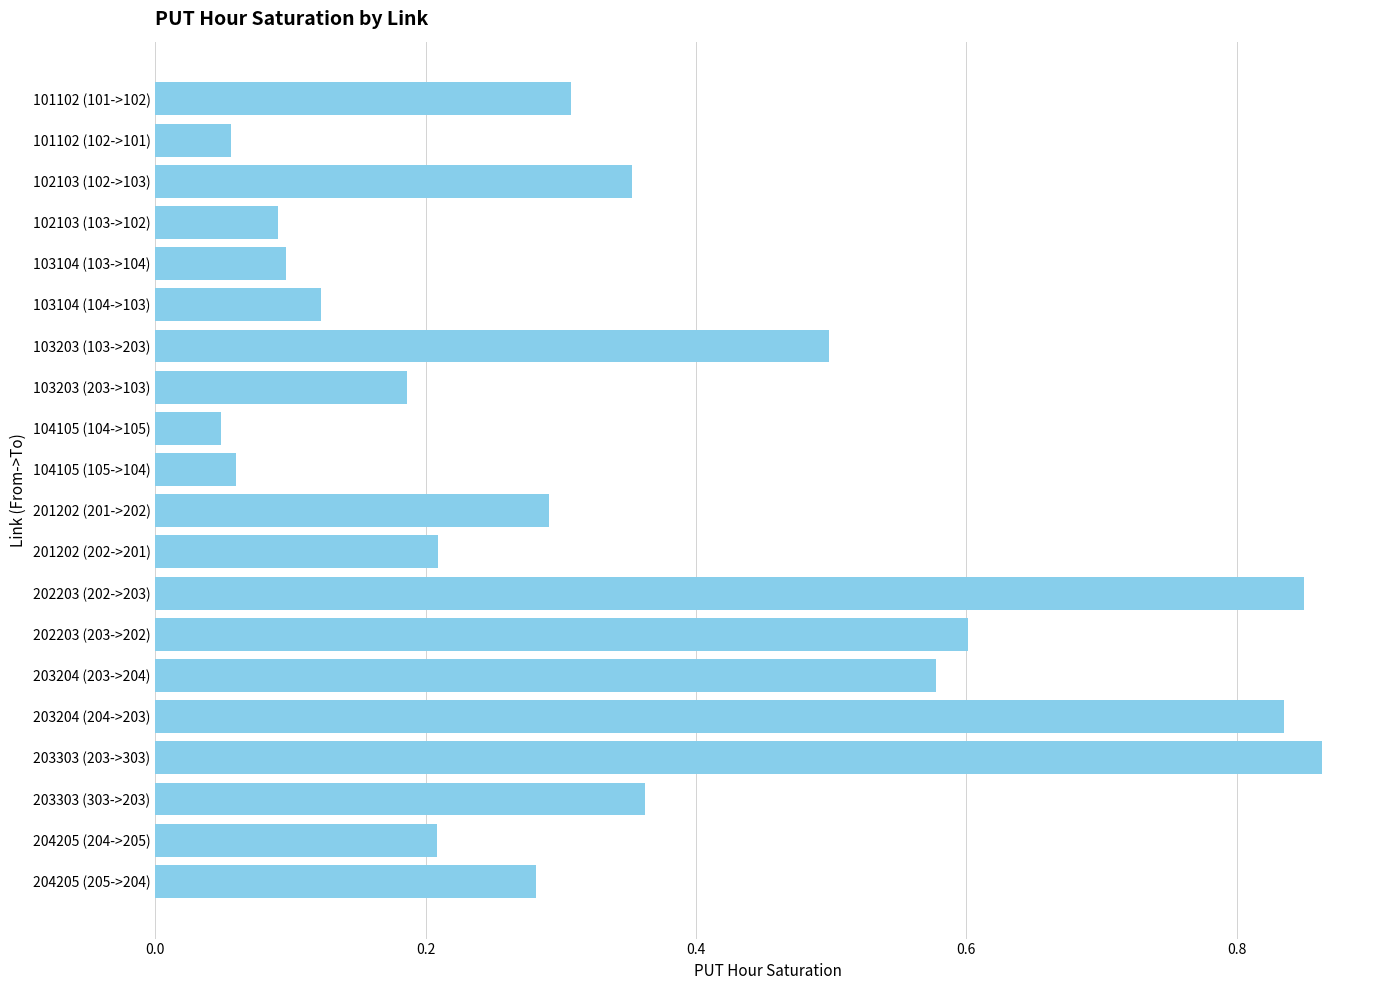

What is the sum of all values?

6.9